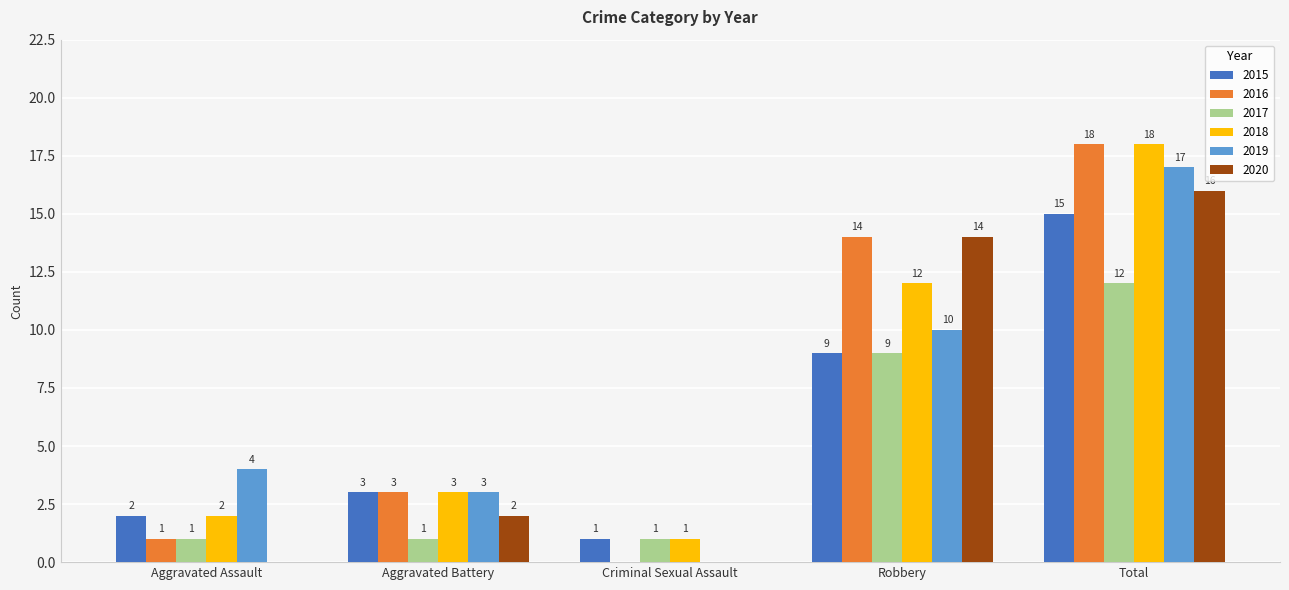

At which category does the chart reach its peak across all series?

Total